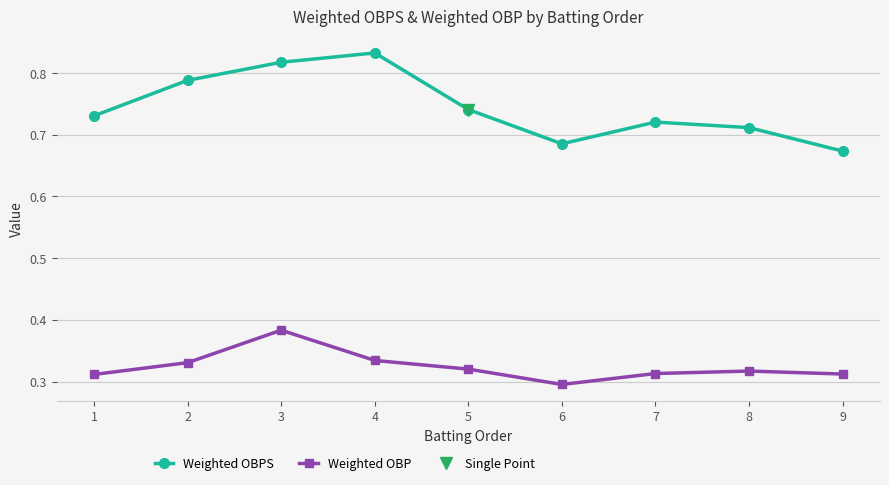

What is the minimum value shown in the chart?

0.3